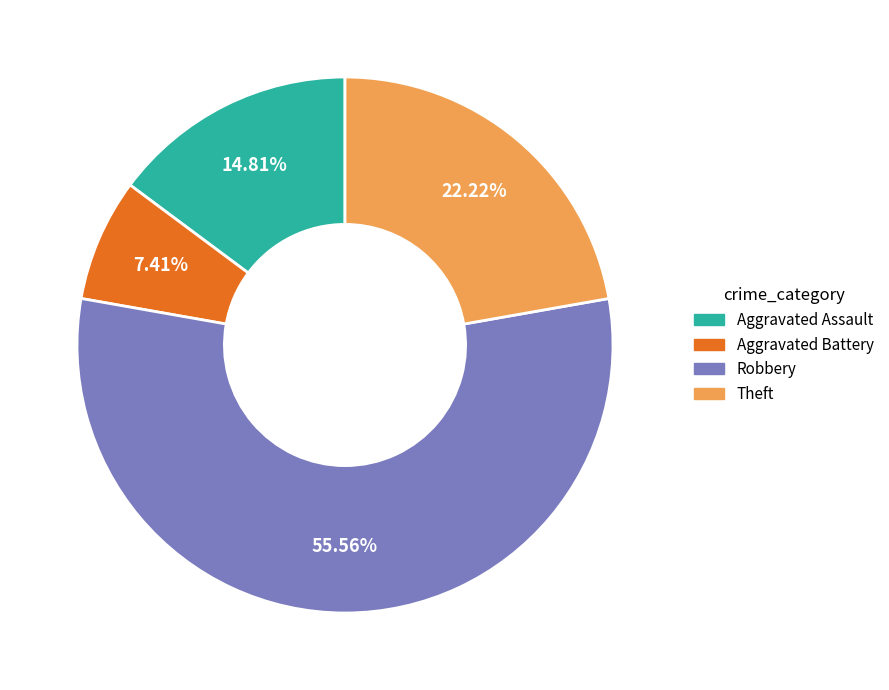

Does Robbery represent more than half of the total?

Yes